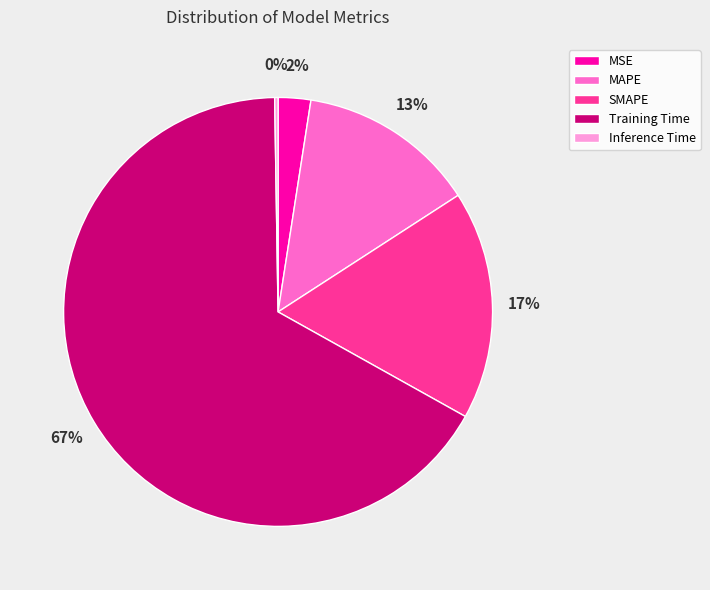

To the nearest percent, what is the average slice percentage?

20%